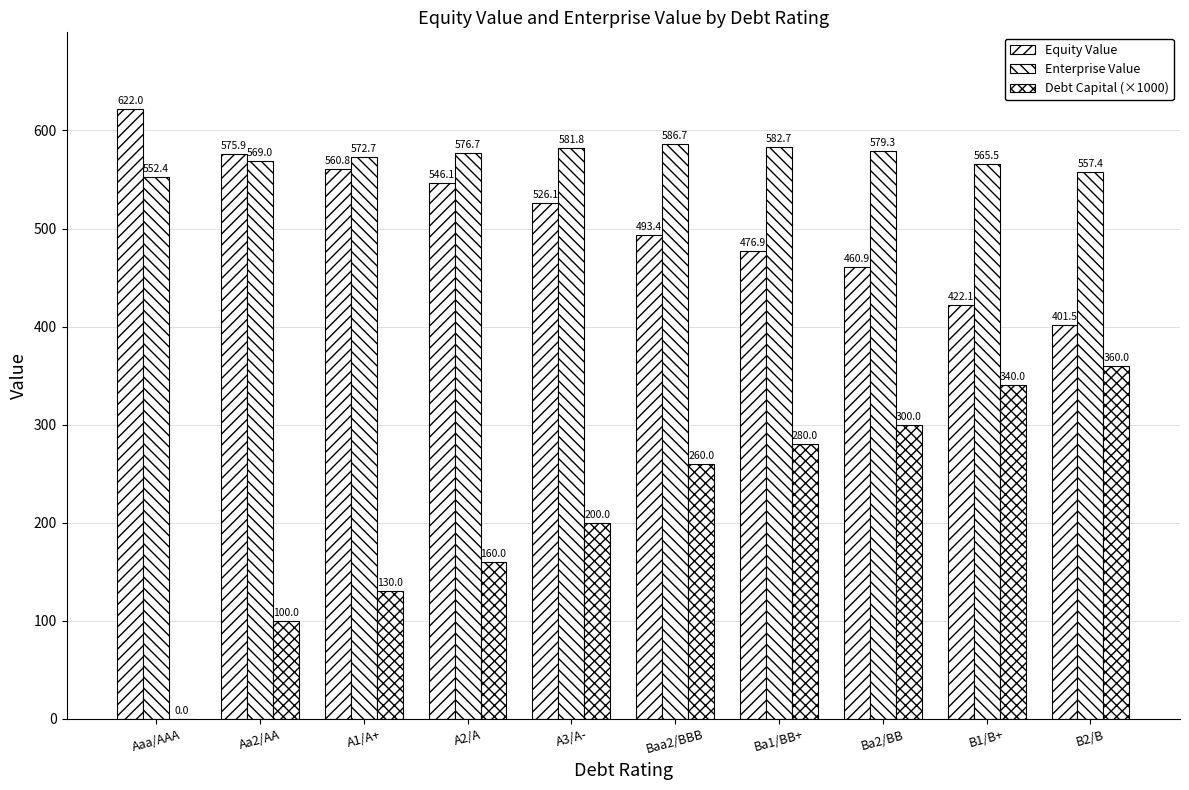

Reading left to right, list all the values displayed in this chart.

Equity Value: Aaa/AAA=622.0	Aa2/AA=575.9	A1/A+=560.8	A2/A=546.1	A3/A-=526.1	Baa2/BBB=493.4	Ba1/BB+=476.9	Ba2/BB=460.9	B1/B+=422.1	B2/B=401.5
Enterprise Value: Aaa/AAA=552.4	Aa2/AA=569.0	A1/A+=572.7	A2/A=576.7	A3/A-=581.8	Baa2/BBB=586.7	Ba1/BB+=582.7	Ba2/BB=579.3	B1/B+=565.5	B2/B=557.4
Debt Capital (×1000): Aaa/AAA=0.0	Aa2/AA=100.0	A1/A+=130.0	A2/A=160.0	A3/A-=200.0	Baa2/BBB=260.0	Ba1/BB+=280.0	Ba2/BB=300.0	B1/B+=340.0	B2/B=360.0